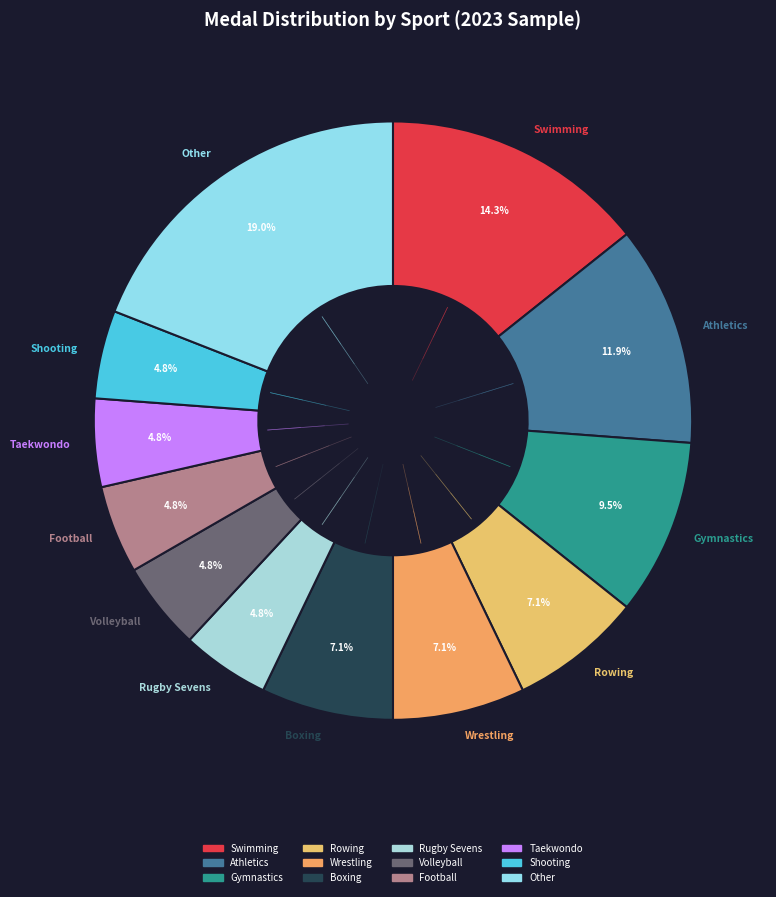

How many slices are in this pie chart?

12